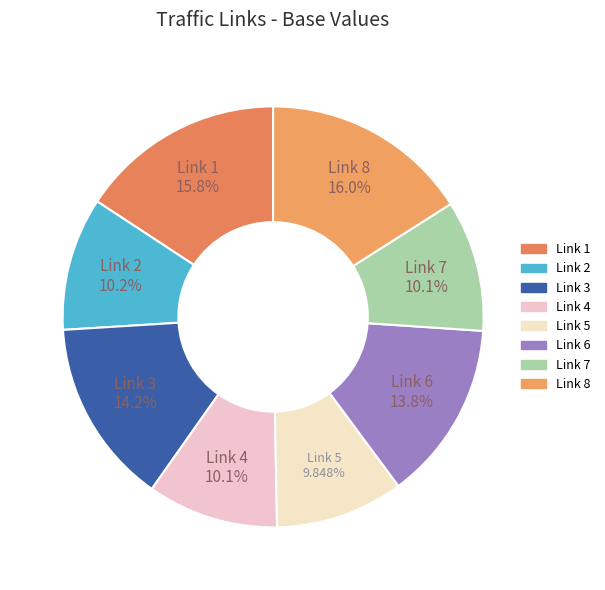

Approximately how many times larger is the value at Link 5 compared to Link 2?

1.0